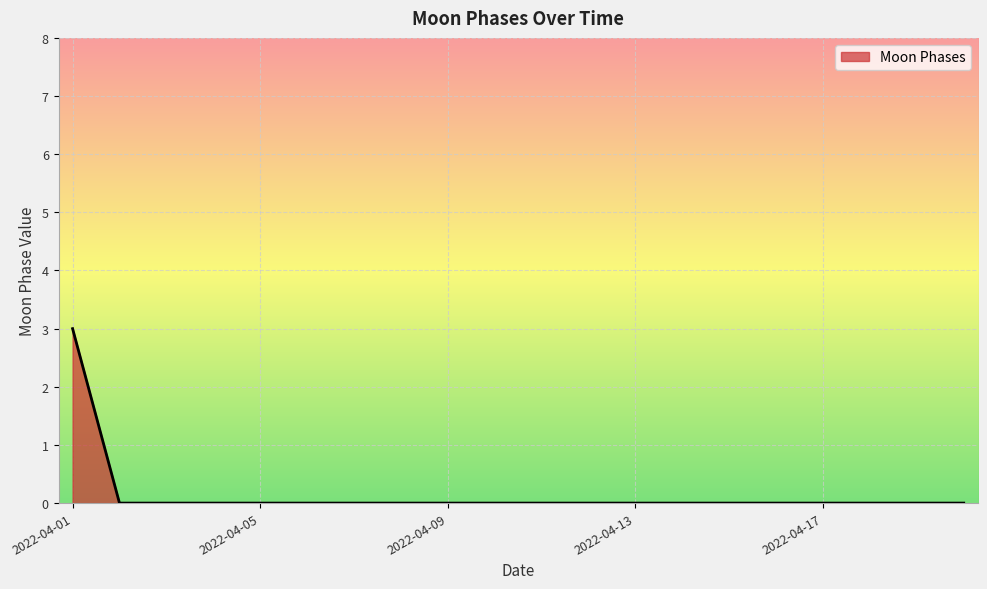

What is the difference between the maximum and minimum values?

3